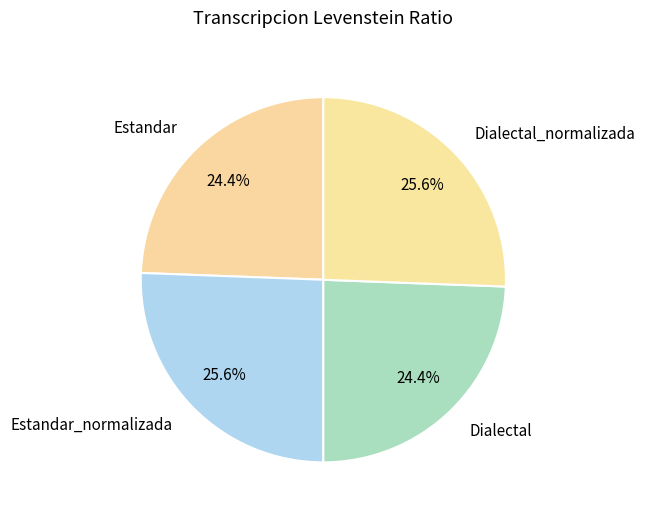

To the nearest percent, what is the average slice percentage?

25%